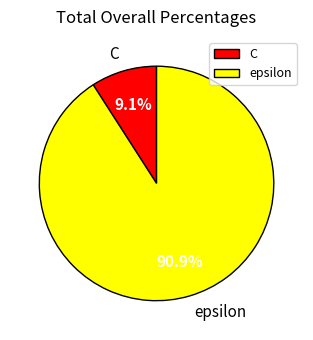

How many slices are in this pie chart?

2